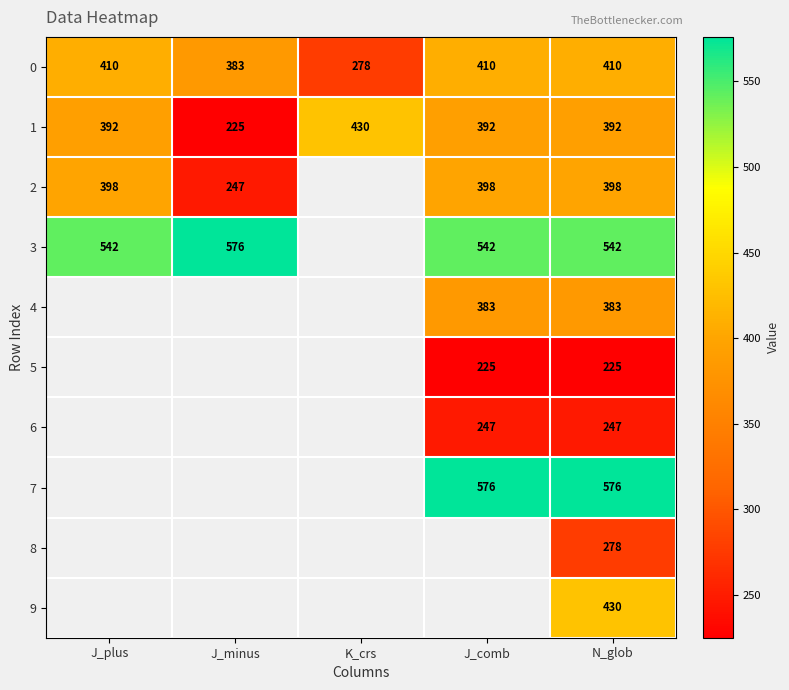

What is the lowest value of the 0 series?

278